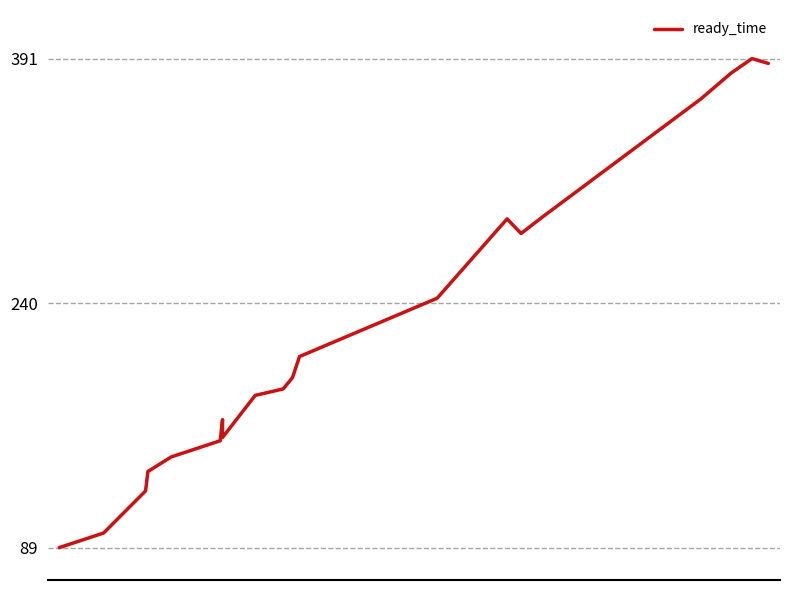

What is the maximum value shown in the chart?

391